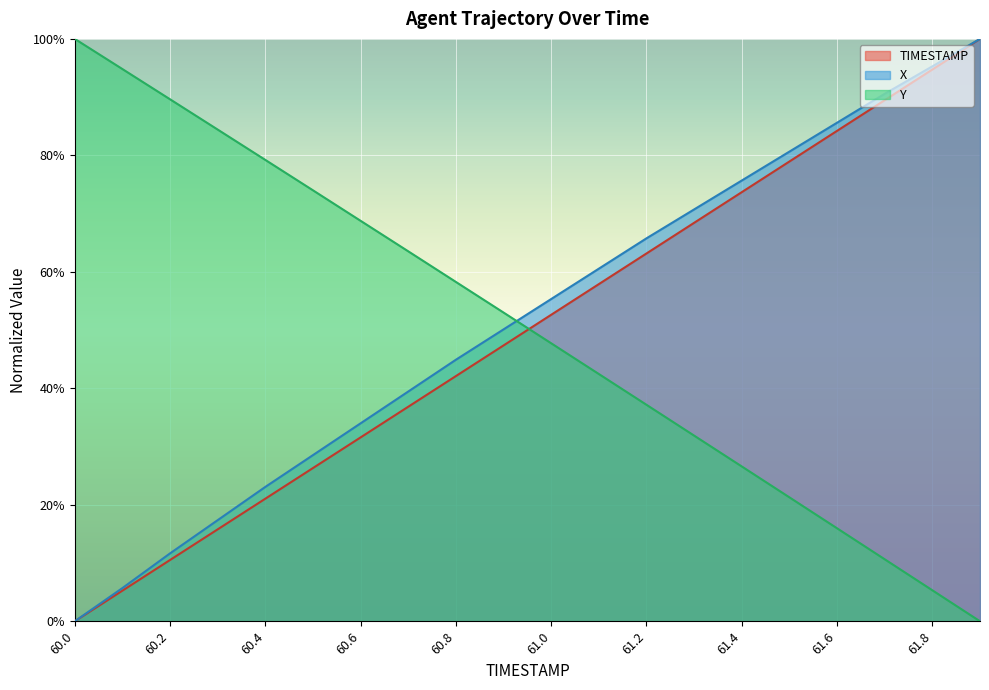

Is it true that Y equals 0.7 at 60.0?

False